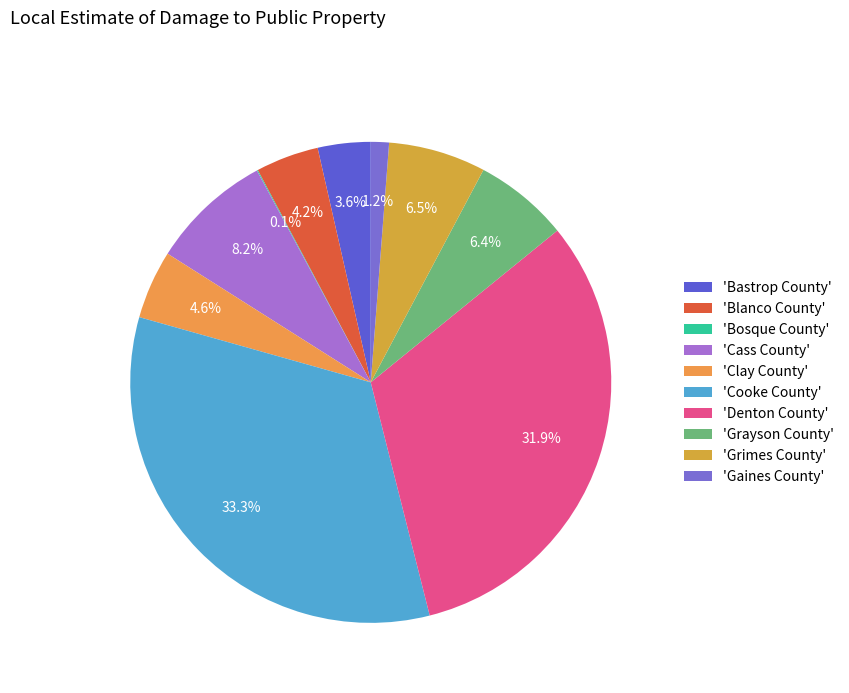

Count the number of slices in the pie.

10